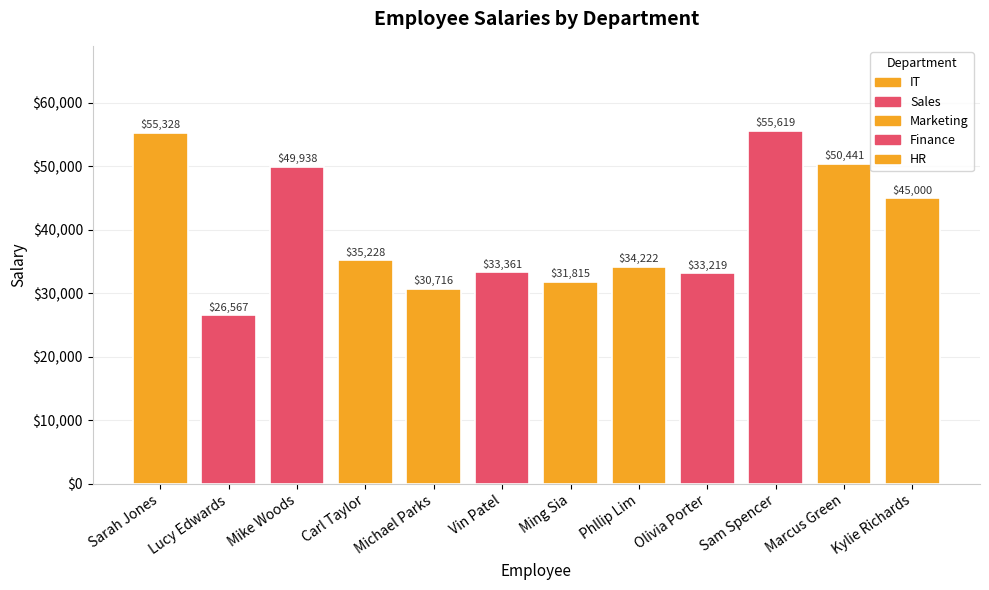

What is the maximum value shown in the chart?

55619